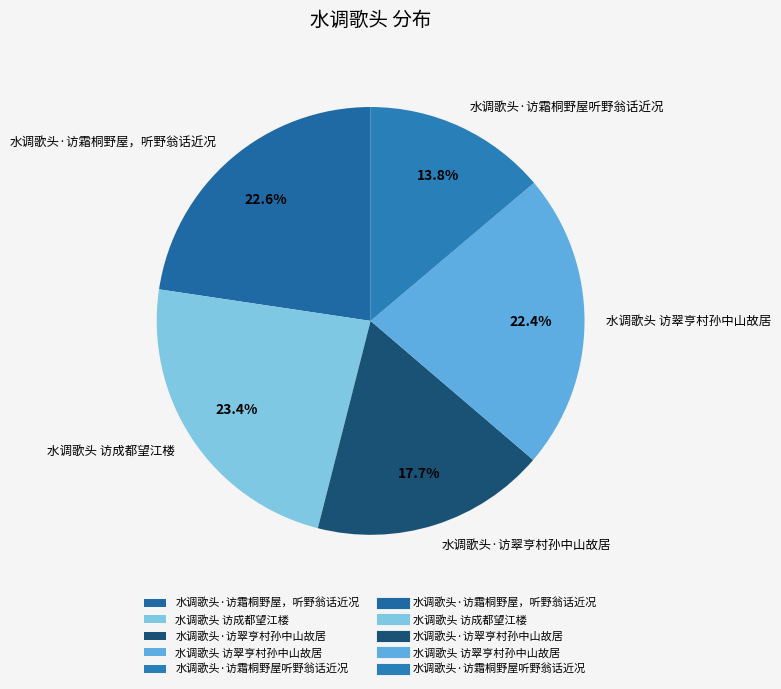

The 水调歌头·访霜桐野屋听野翁话近况 slice represents 1% of the pie. True or false?

False